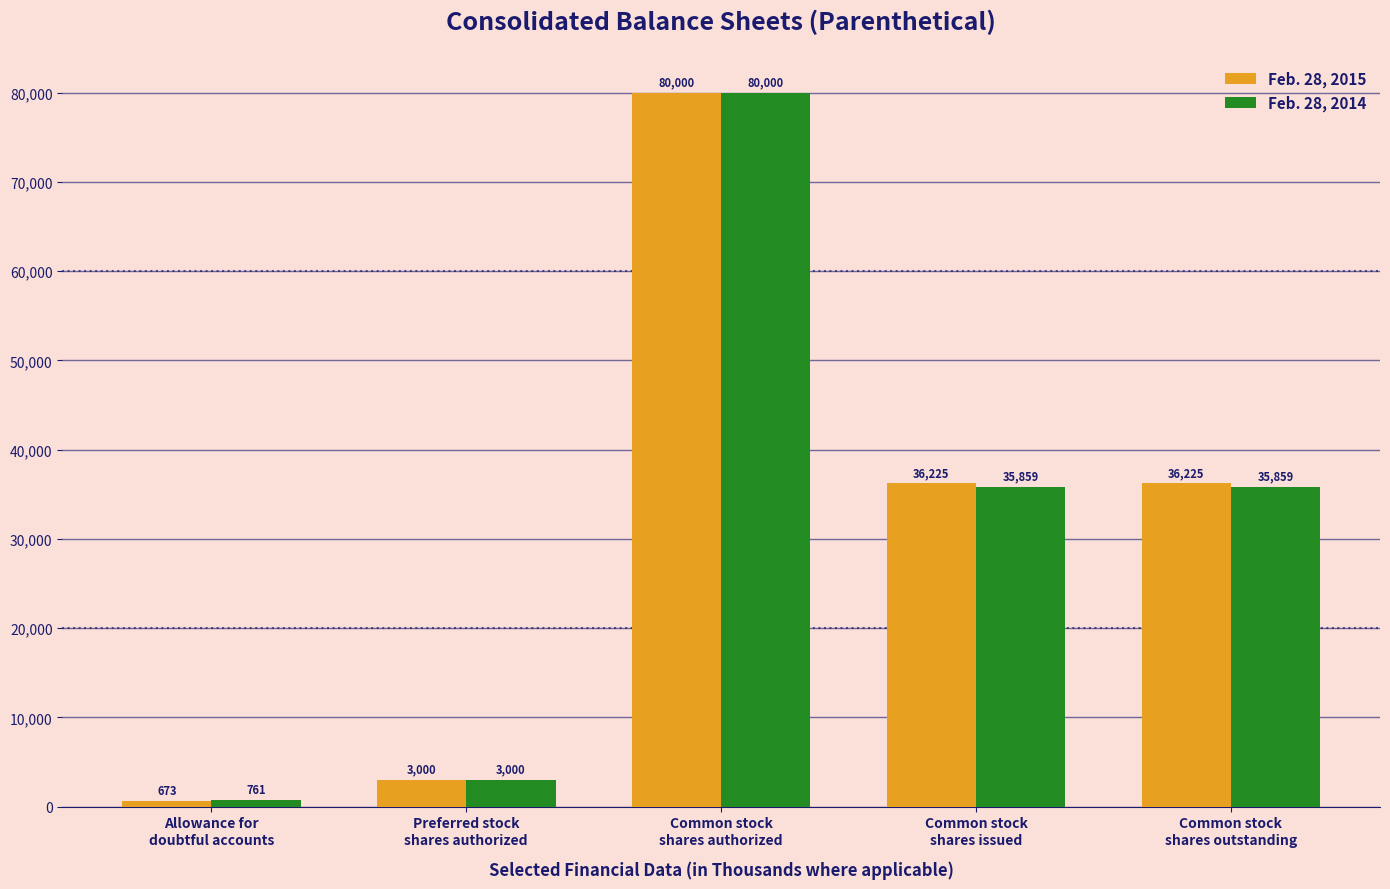

What is the total value across all series at Allowance for
doubtful accounts?

1434